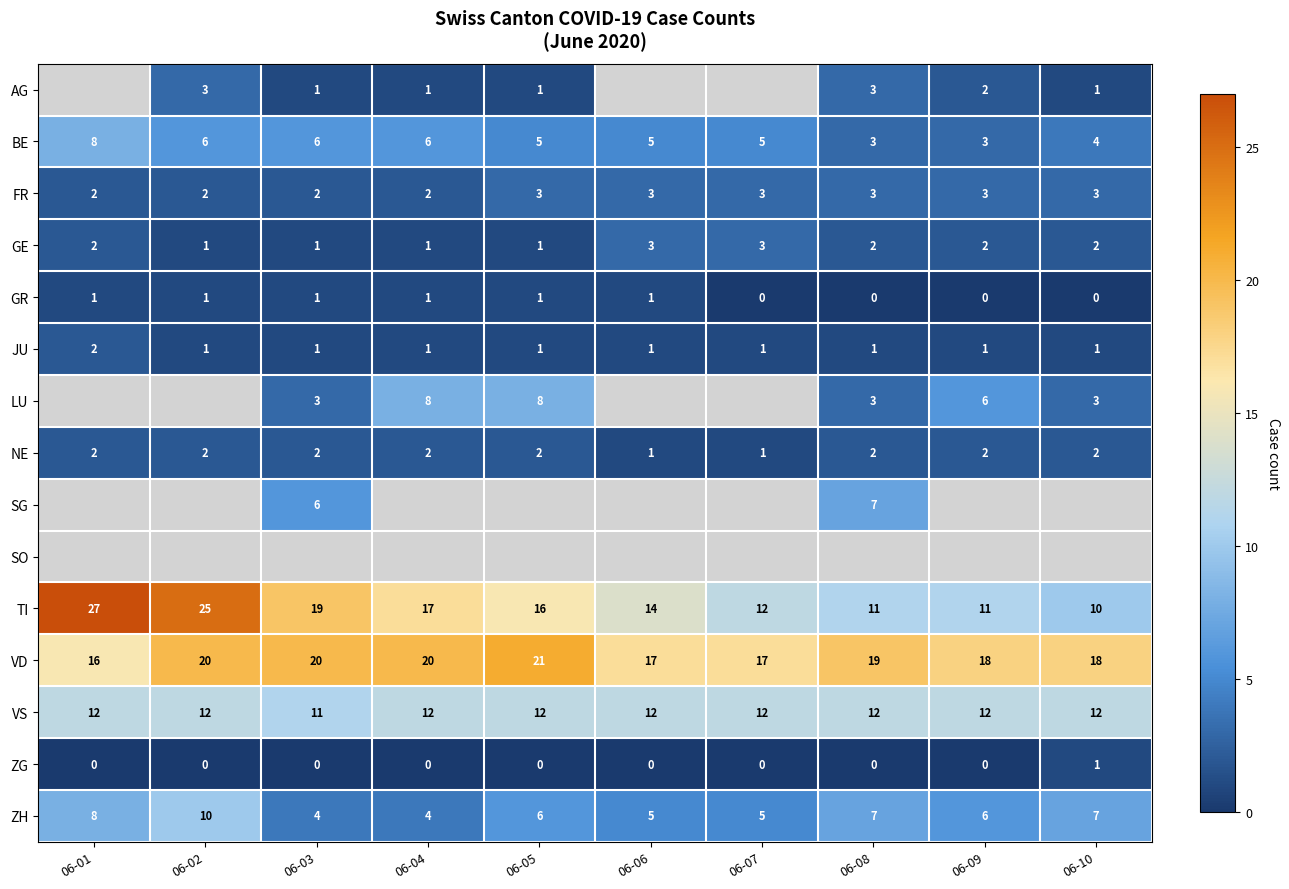

What is the sum of all VD values?

186